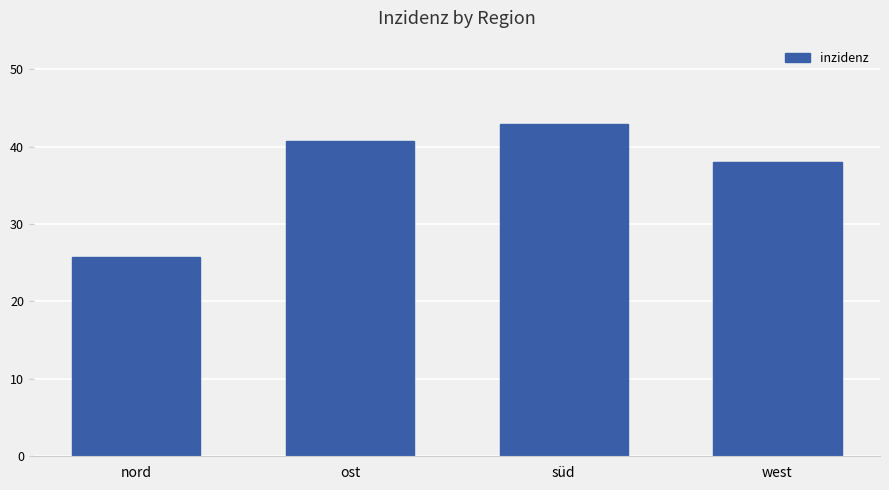

What position from the right is west?

1